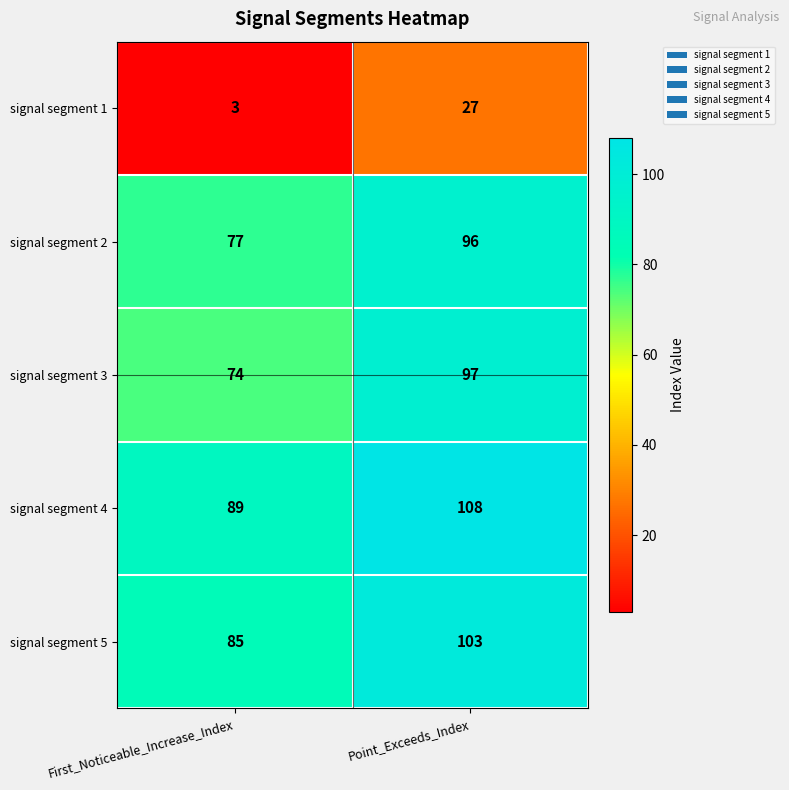

What is the sum of all signal segment 1 values?

30